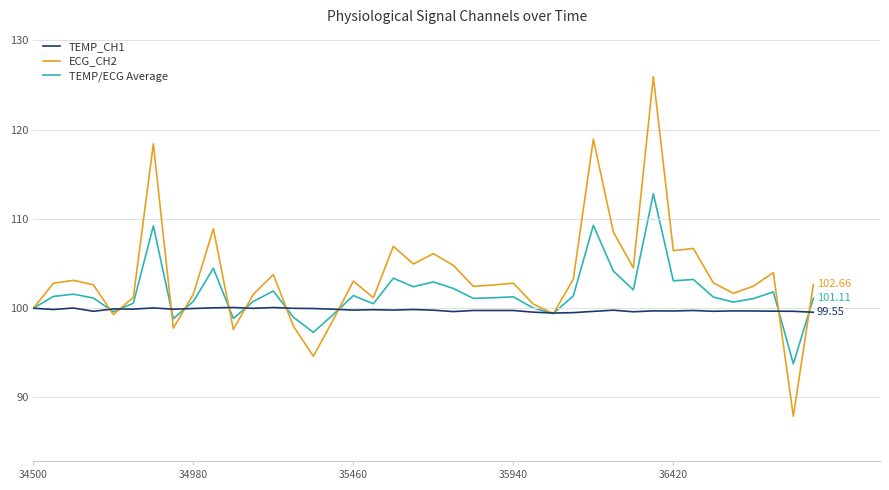

Count the number of categories in the chart.

40